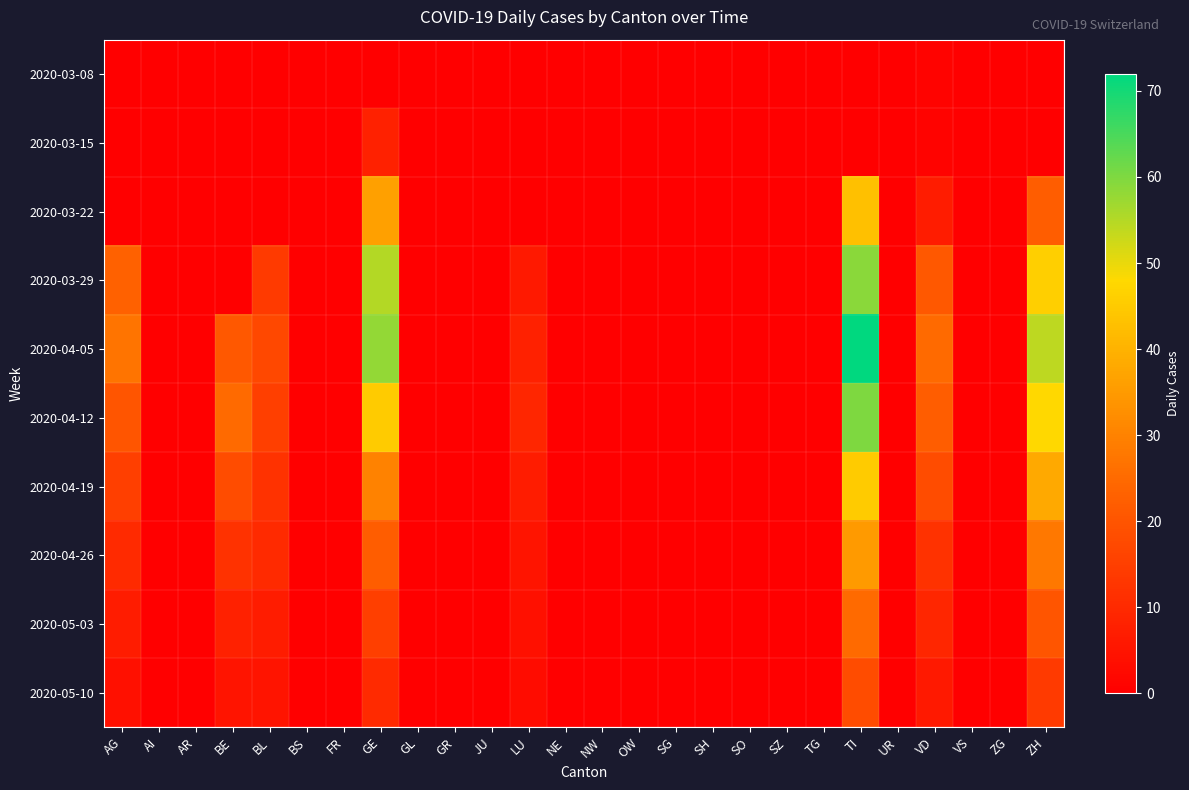

Reading left to right, extract all data points from this chart.

2020-03-08: AG=0	AI=0	AR=0	BE=0	BL=0	BS=0	FR=0	GE=0	GL=0	GR=0	JU=0	LU=0	NE=0	NW=0	OW=0	SG=0	SH=0	SO=0	SZ=0	TG=0	TI=0	UR=0	VD=1	VS=0	ZG=0	ZH=0
2020-03-15: AG=0	AI=0	AR=0	BE=0	BL=0	BS=0	FR=0	GE=8	GL=0	GR=0	JU=0	LU=0	NE=0	NW=0	OW=0	SG=0	SH=0	SO=0	SZ=0	TG=0	TI=0	UR=0	VD=1	VS=0	ZG=0	ZH=0
2020-03-22: AG=0	AI=0	AR=0	BE=0	BL=0	BS=0	FR=0	GE=36	GL=0	GR=0	JU=0	LU=0	NE=0	NW=0	OW=0	SG=0	SH=0	SO=0	SZ=0	TG=0	TI=43	UR=0	VD=7	VS=0	ZG=0	ZH=22
2020-03-29: AG=23	AI=0	AR=0	BE=0	BL=14	BS=0	FR=0	GE=55	GL=0	GR=0	JU=0	LU=6	NE=0	NW=0	OW=0	SG=0	SH=0	SO=0	SZ=0	TG=0	TI=59	UR=0	VD=21	VS=0	ZG=0	ZH=46
2020-04-05: AG=27	AI=0	AR=0	BE=21	BL=17	BS=0	FR=0	GE=58	GL=0	GR=0	JU=0	LU=8	NE=0	NW=0	OW=0	SG=0	SH=0	SO=0	SZ=0	TG=0	TI=72	UR=0	VD=25	VS=0	ZG=0	ZH=54
2020-04-12: AG=20	AI=0	AR=0	BE=25	BL=15	BS=0	FR=0	GE=45	GL=0	GR=0	JU=0	LU=9	NE=0	NW=0	OW=0	SG=0	SH=0	SO=0	SZ=0	TG=0	TI=60	UR=0	VD=22	VS=0	ZG=0	ZH=48
2020-04-19: AG=15	AI=0	AR=0	BE=18	BL=12	BS=0	FR=0	GE=30	GL=0	GR=0	JU=0	LU=7	NE=0	NW=0	OW=0	SG=0	SH=0	SO=0	SZ=0	TG=0	TI=45	UR=0	VD=18	VS=0	ZG=0	ZH=38
2020-04-26: AG=10	AI=0	AR=0	BE=12	BL=10	BS=0	FR=0	GE=22	GL=0	GR=0	JU=0	LU=5	NE=0	NW=0	OW=0	SG=0	SH=0	SO=0	SZ=0	TG=0	TI=35	UR=0	VD=12	VS=0	ZG=0	ZH=28
2020-05-03: AG=7	AI=0	AR=0	BE=8	BL=7	BS=0	FR=0	GE=15	GL=0	GR=0	JU=0	LU=4	NE=0	NW=0	OW=0	SG=0	SH=0	SO=0	SZ=0	TG=0	TI=25	UR=0	VD=9	VS=0	ZG=0	ZH=20
2020-05-10: AG=4	AI=0	AR=0	BE=5	BL=5	BS=0	FR=0	GE=10	GL=0	GR=0	JU=0	LU=3	NE=0	NW=0	OW=0	SG=0	SH=0	SO=0	SZ=0	TG=0	TI=18	UR=0	VD=6	VS=0	ZG=0	ZH=14